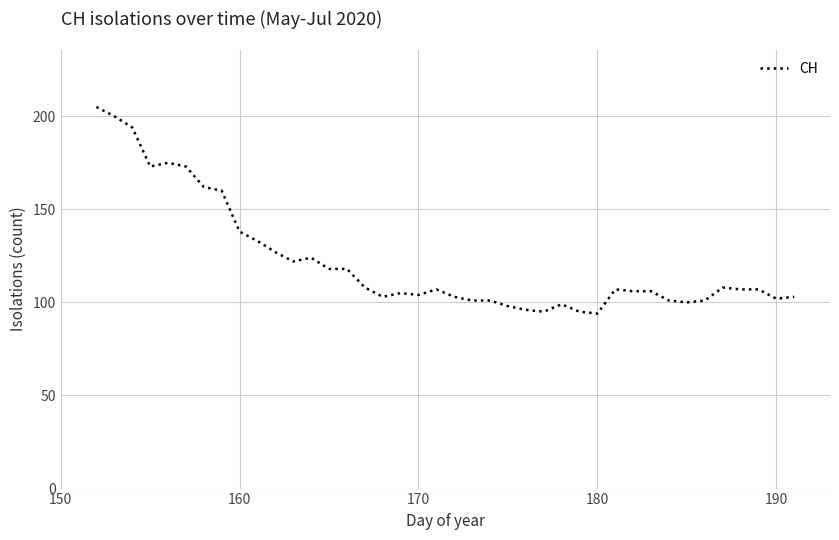

What is the maximum value shown in the chart?

205